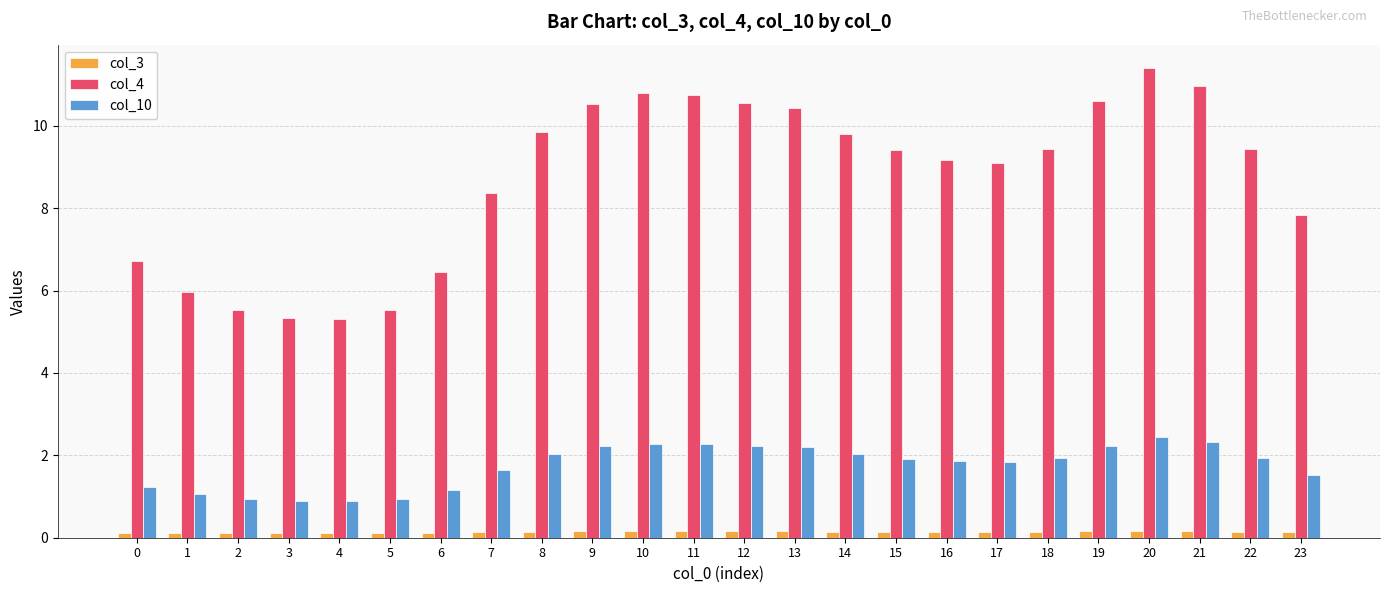

Which category has the highest value across all series?

20